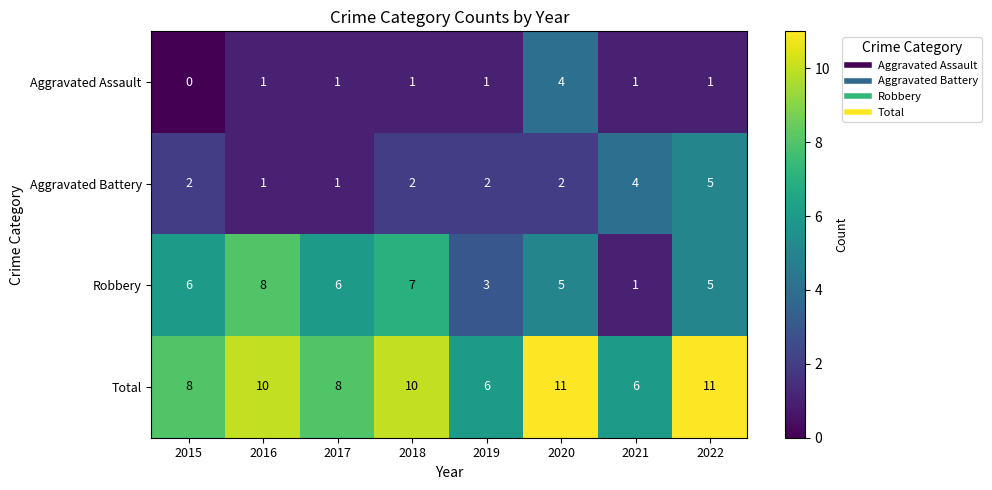

What is the total value across all series at 2022?

22